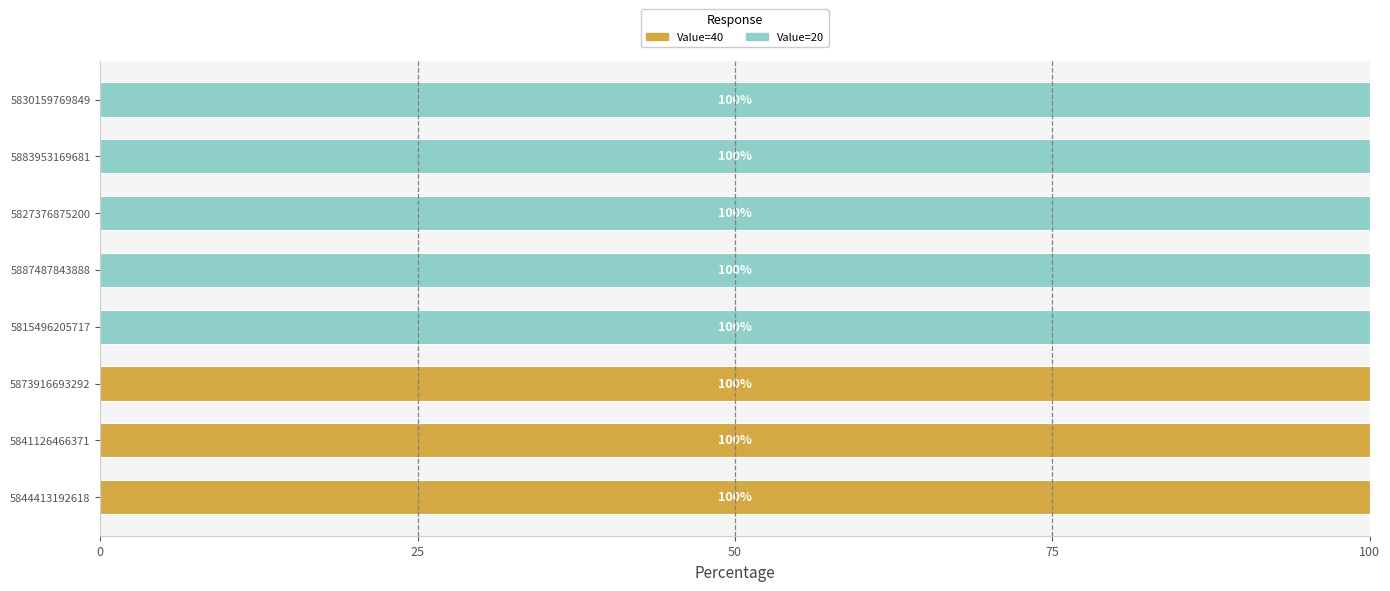

The value of Value=40 at 5873916693292 is 158. True or false?

False